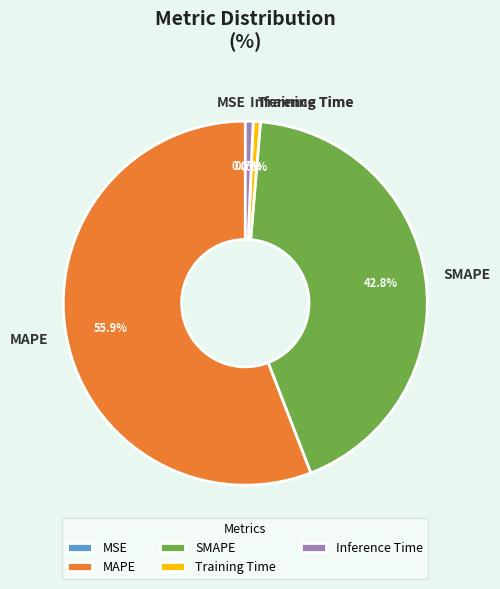

Which has a higher value, Inference Time or SMAPE?

SMAPE